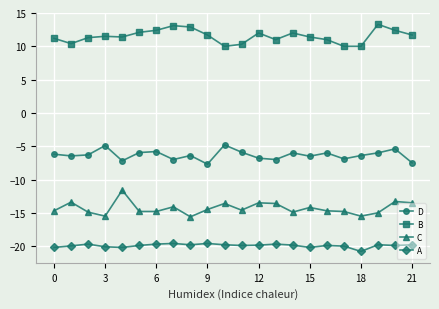

True or false: D and A cross at least once.

False